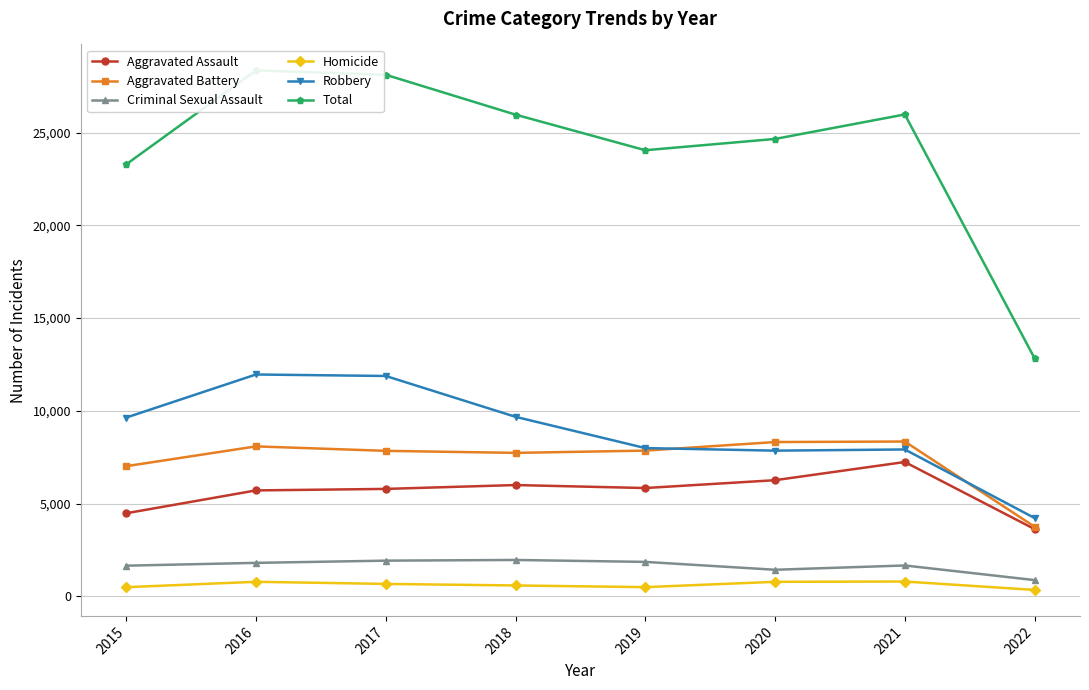

At which category is the sum across all series the highest?

2016